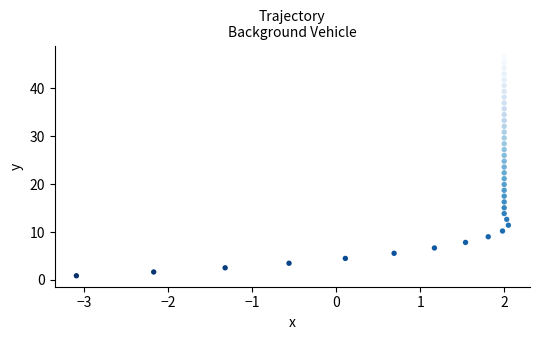

What is the range of X values (max minus min)?

5.1